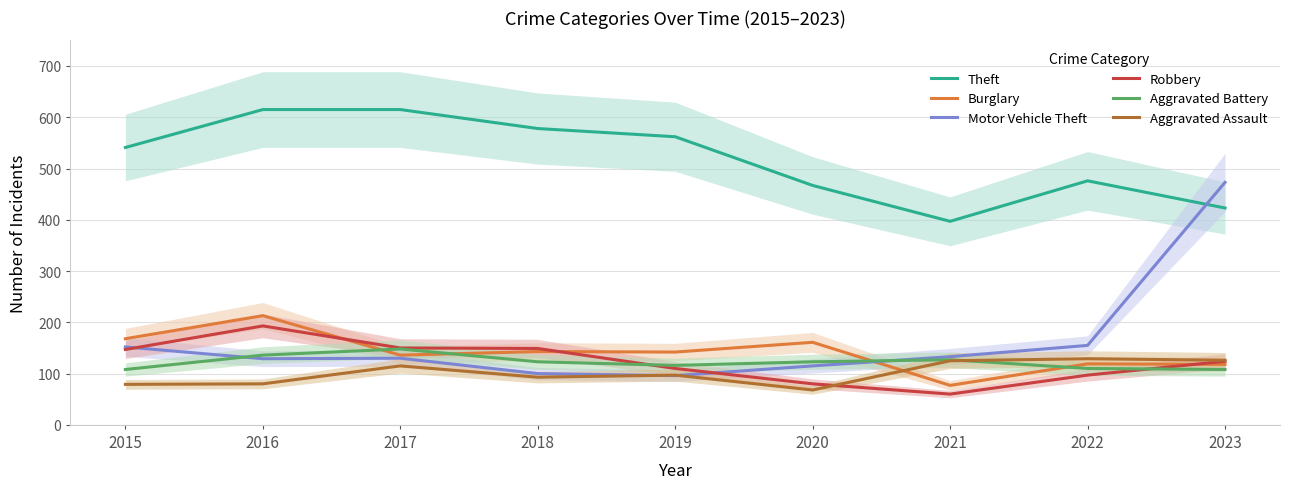

How many interior local peaks does the Theft series have?

1